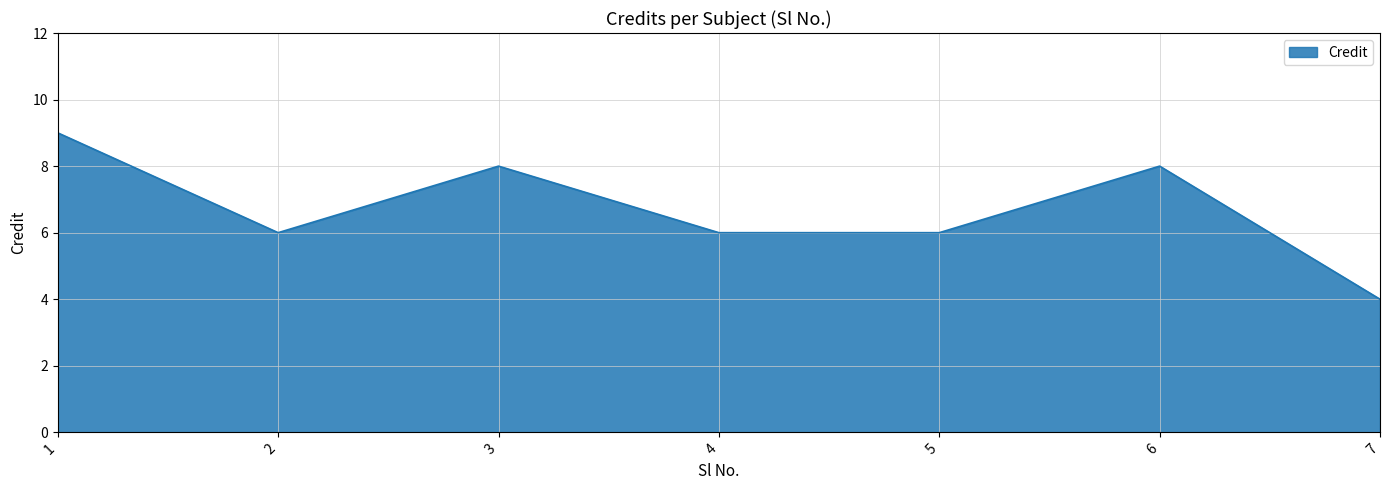

Where is the first local maximum?

3